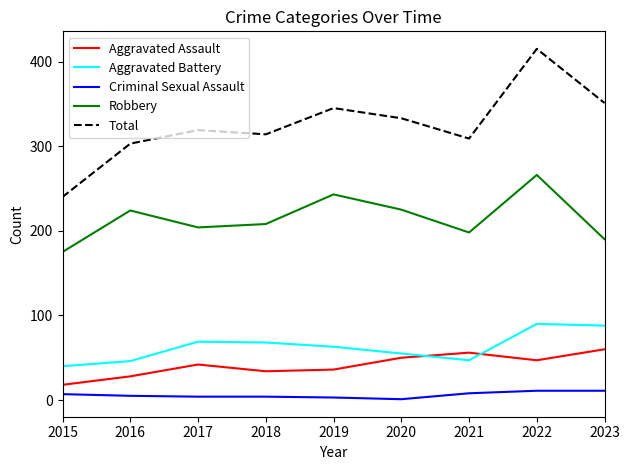

List the labels in order of Total value, largest first.

2022, 2023, 2019, 2020, 2017, 2018, 2021, 2016, 2015